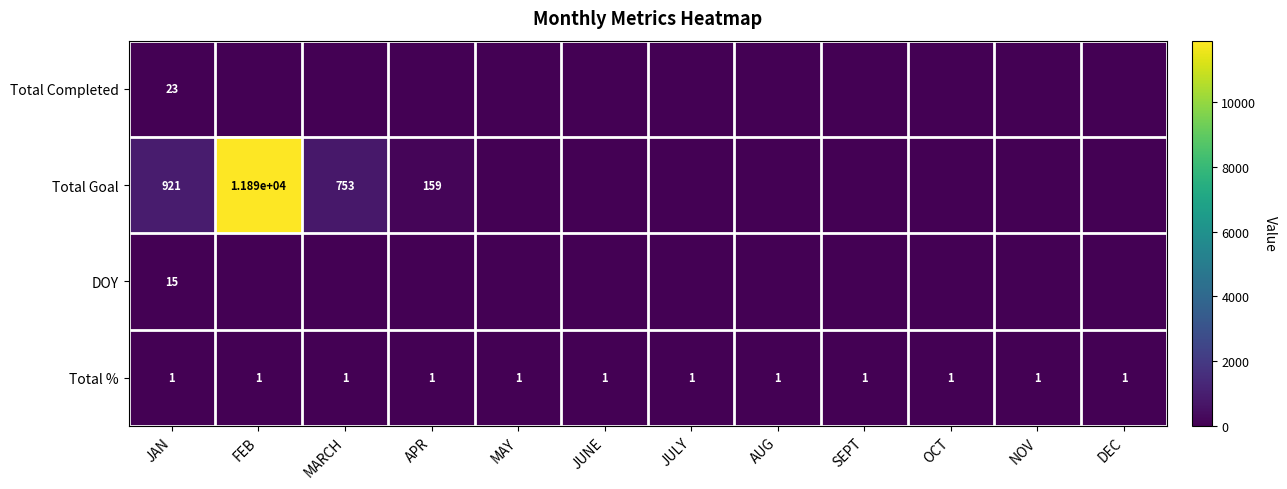

What is the difference between the highest and lowest values at JAN?

920